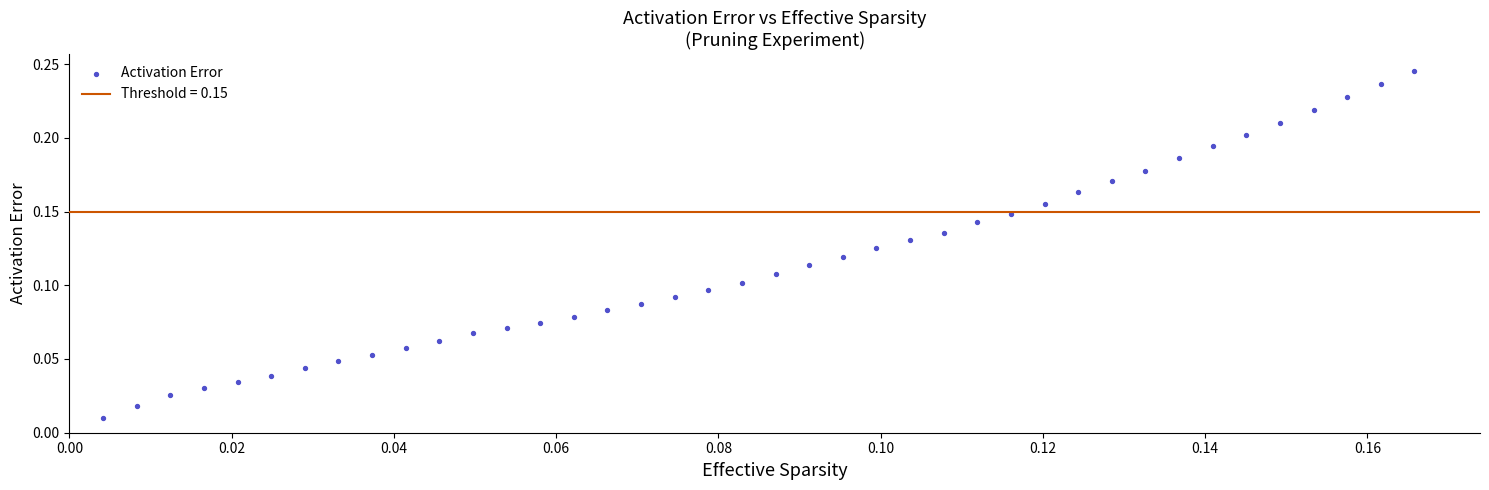

How many data points are displayed?

40